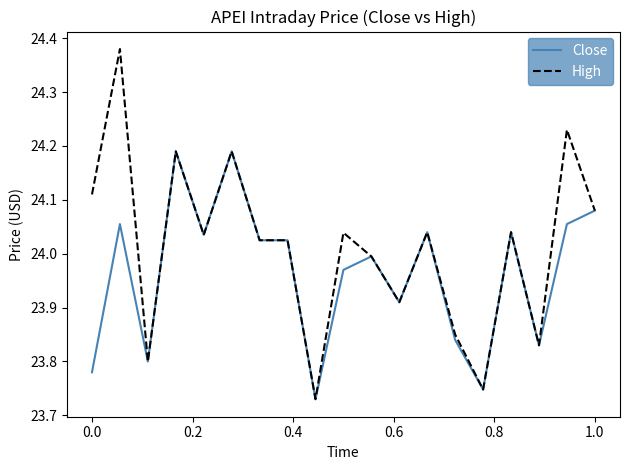

Which series has the widest spread of values?

High